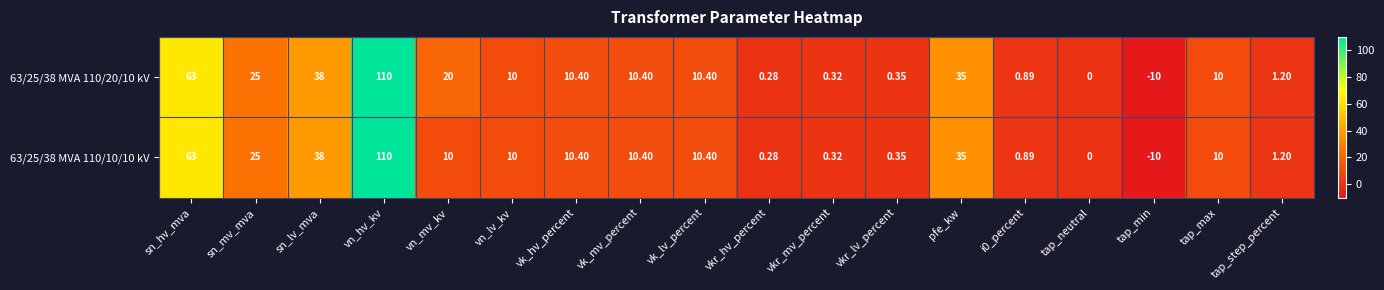

Where is 63/25/38 MVA 110/20/10 kV nearest to the value 50?

sn_lv_mva